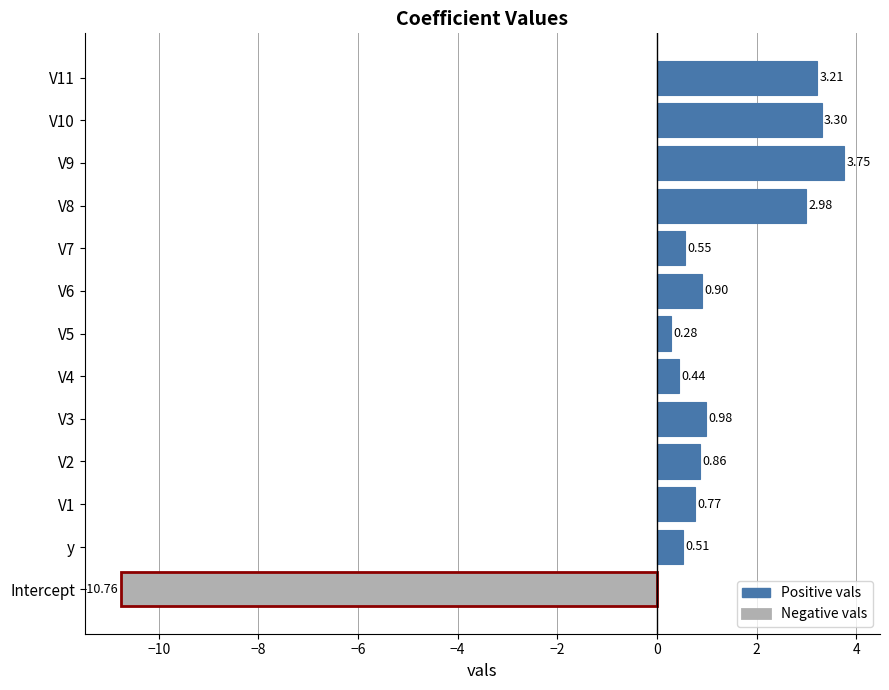

Are the bars horizontal?

Yes